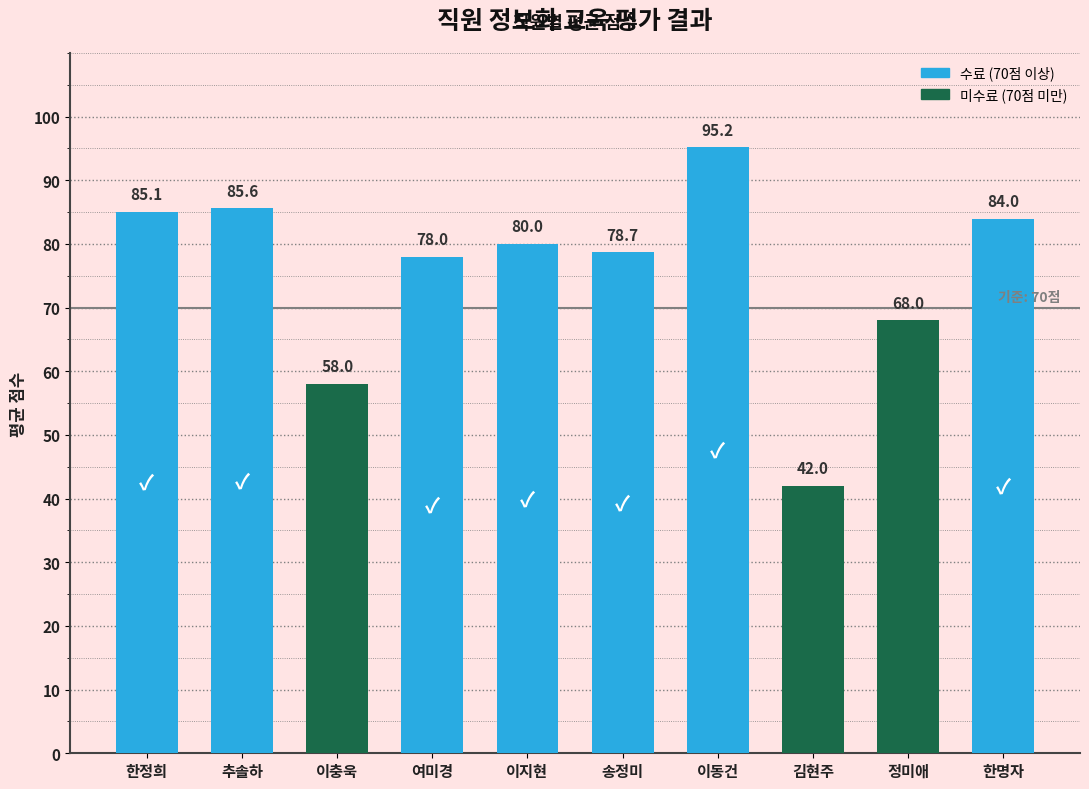

What is the change in value from 여미경 to 정미애?

-10.0